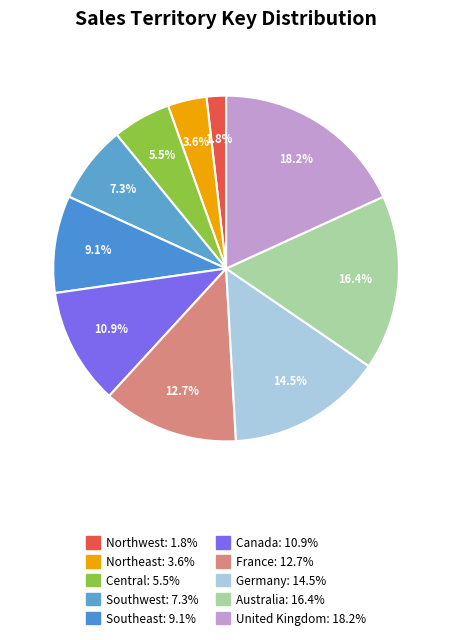

To the nearest percent, what percentage of the pie is Southeast?

9%